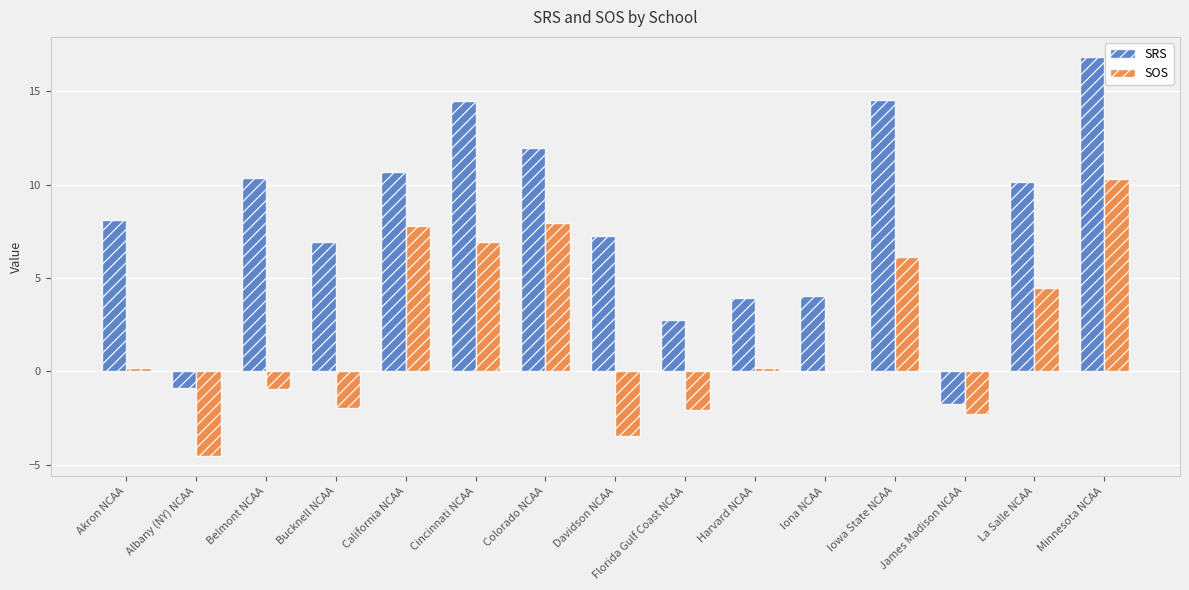

What is the average value of the SOS series?

1.9